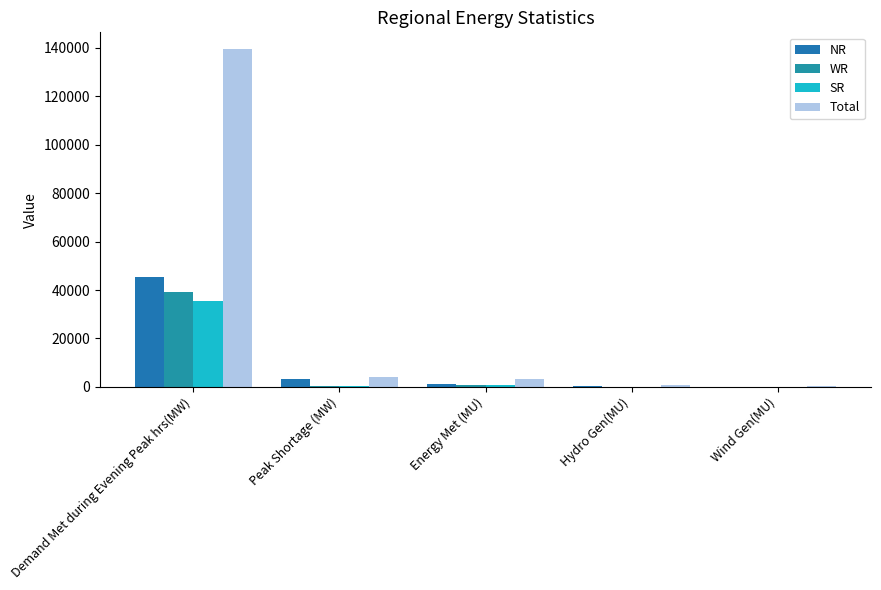

What is the greatest value displayed?

139443